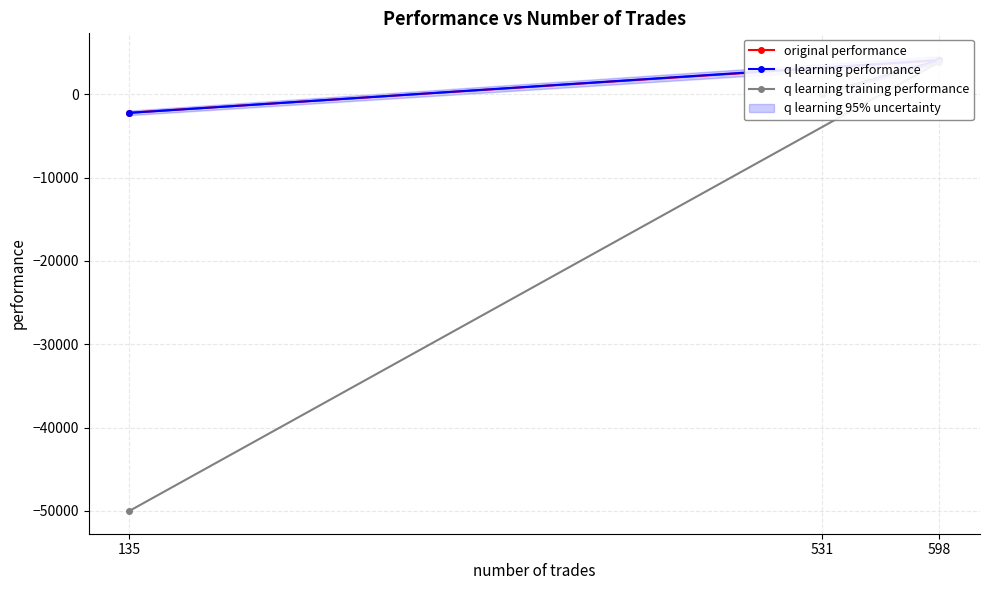

Does the chart have visible grid lines?

Yes